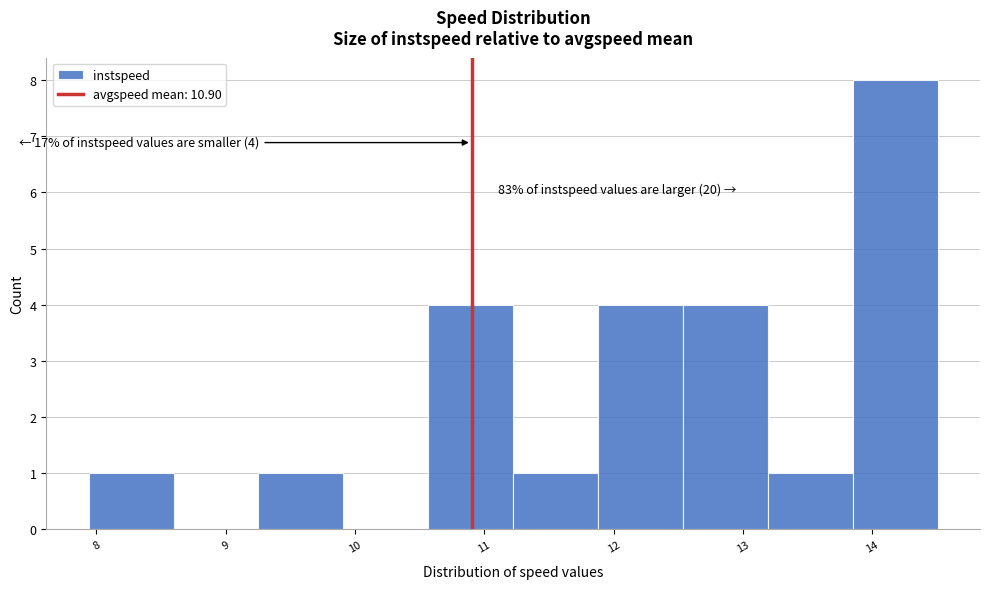

Over which range of the x-axis is the bar tallest?

13.8 to 14.5